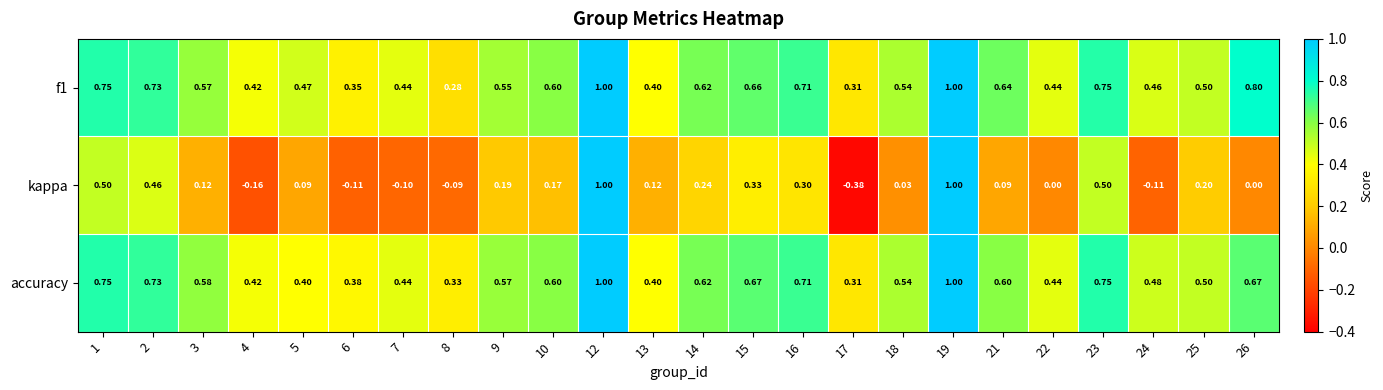

What is the total value across all series at 8?

0.5